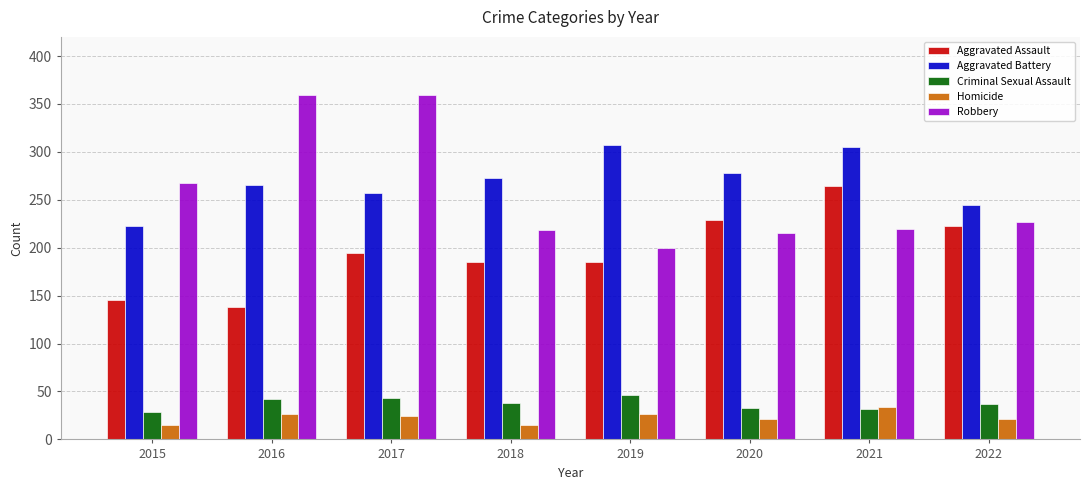

What is the greatest value displayed?

359